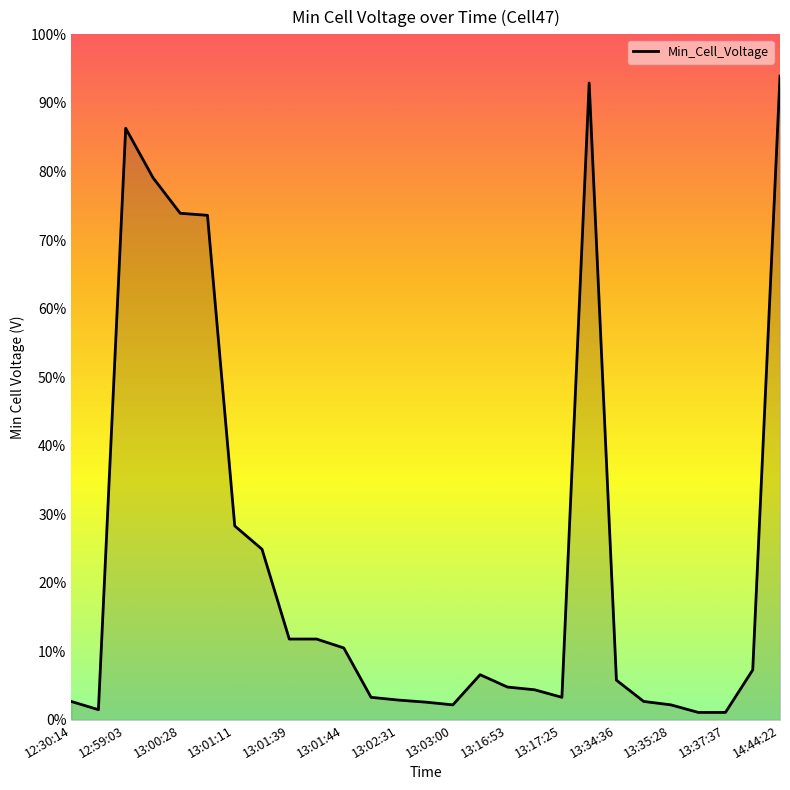

Is this an area chart (filled region under the line)?

Yes